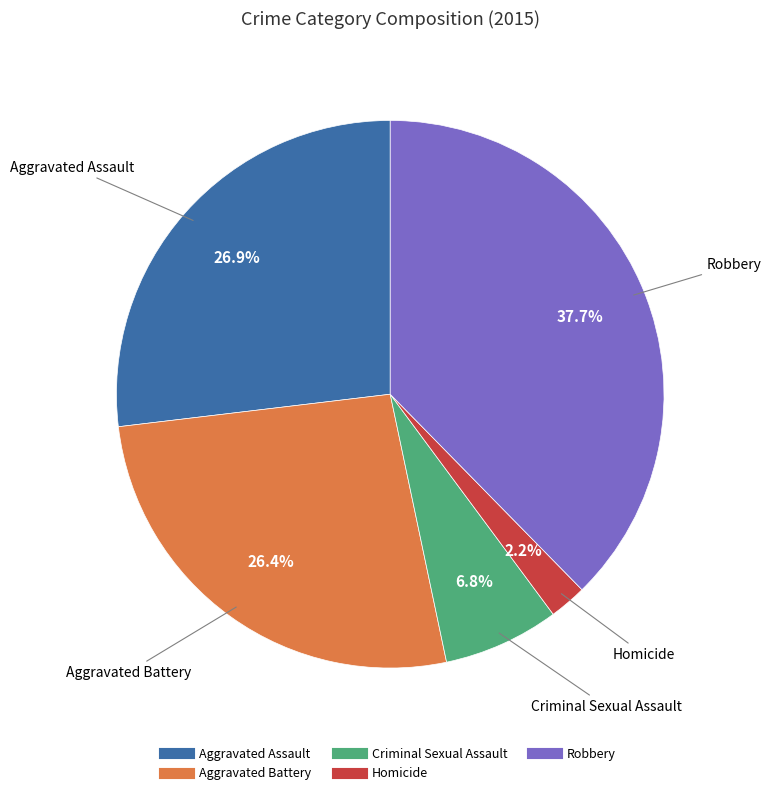

How many segments does this pie chart have?

5